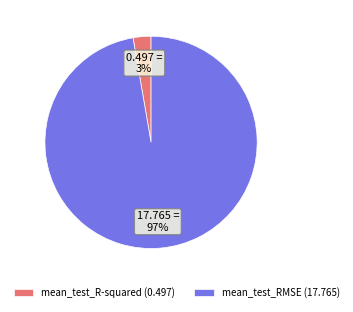

Rank the categories by value from highest to lowest.

mean_test_RMSE, mean_test_R-squared